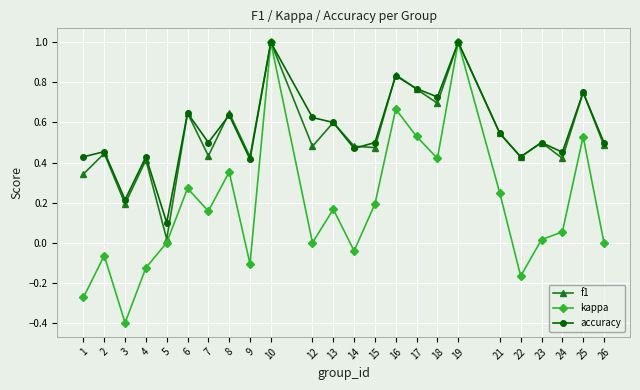

How many interior local peaks does the accuracy series have?

9